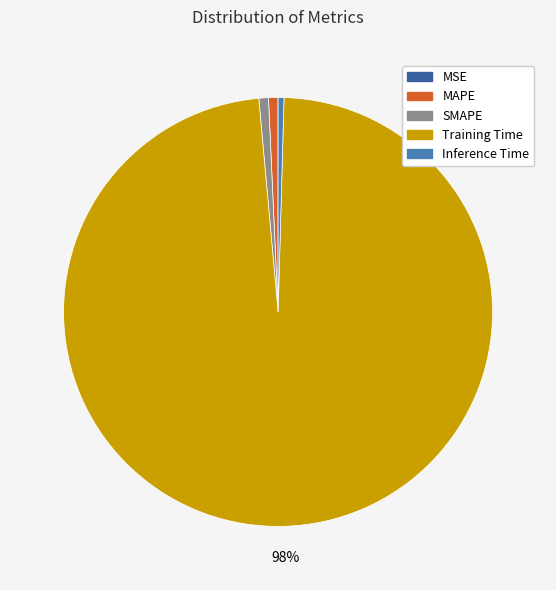

To the nearest percent, what is the difference between the Training Time and SMAPE slice percentages?

97%